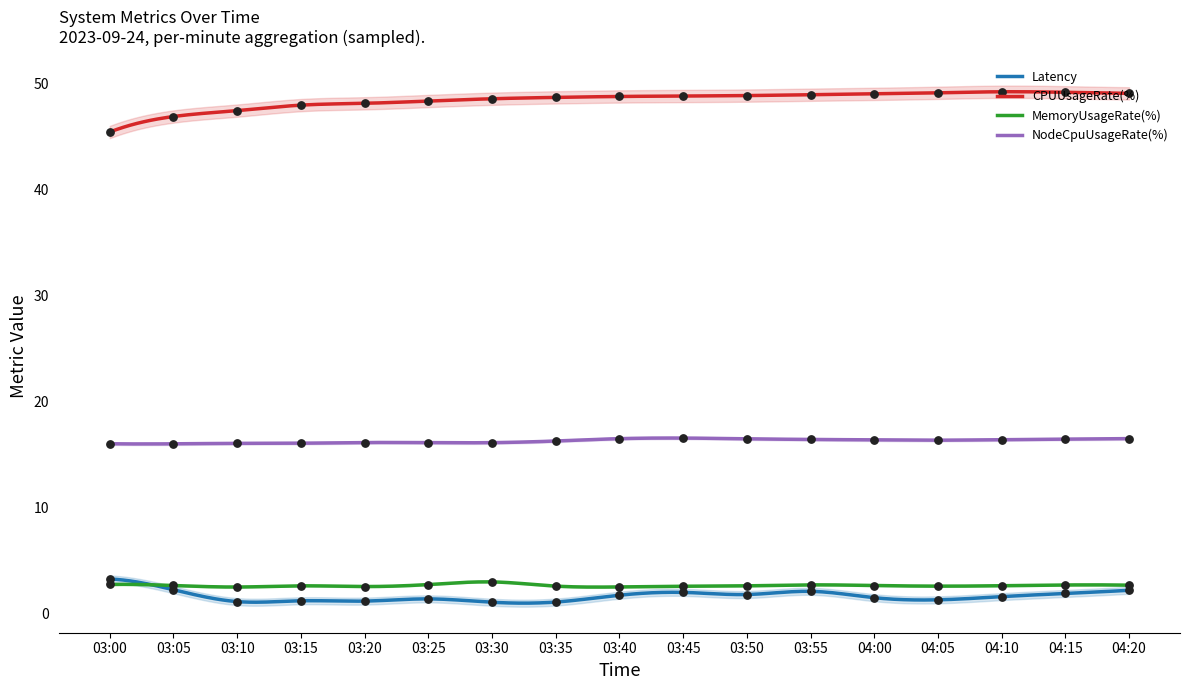

Which series reaches the maximum Y coordinate?

CPUUsageRate(%)